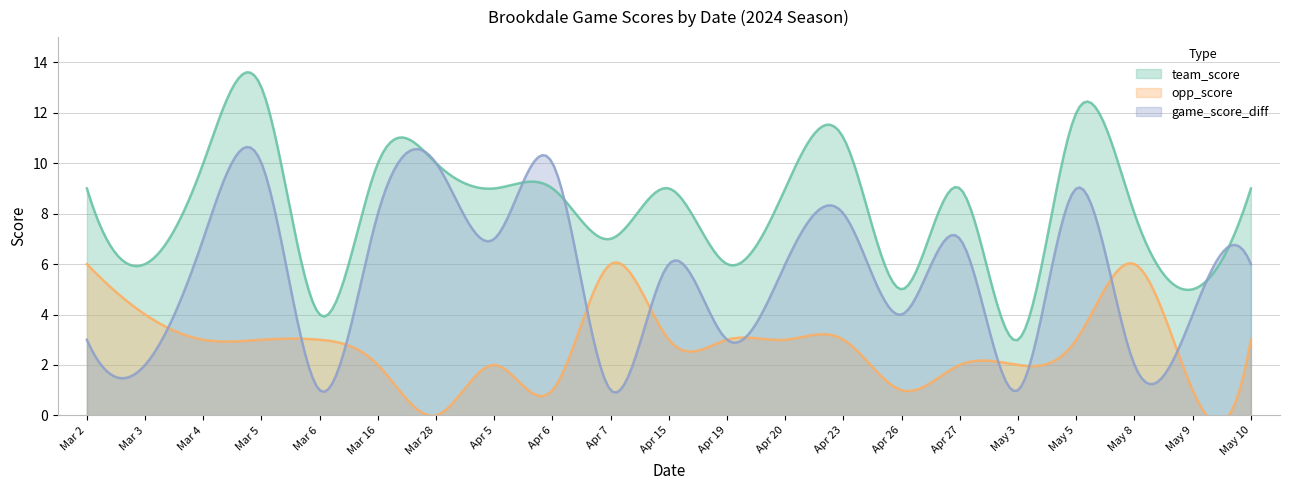

What is the difference between the team_score values at Mar 4 and Apr 20?

1